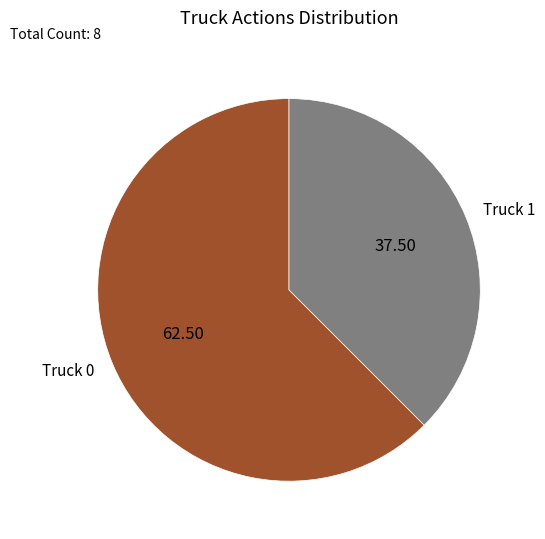

How many slices are in this pie chart?

2